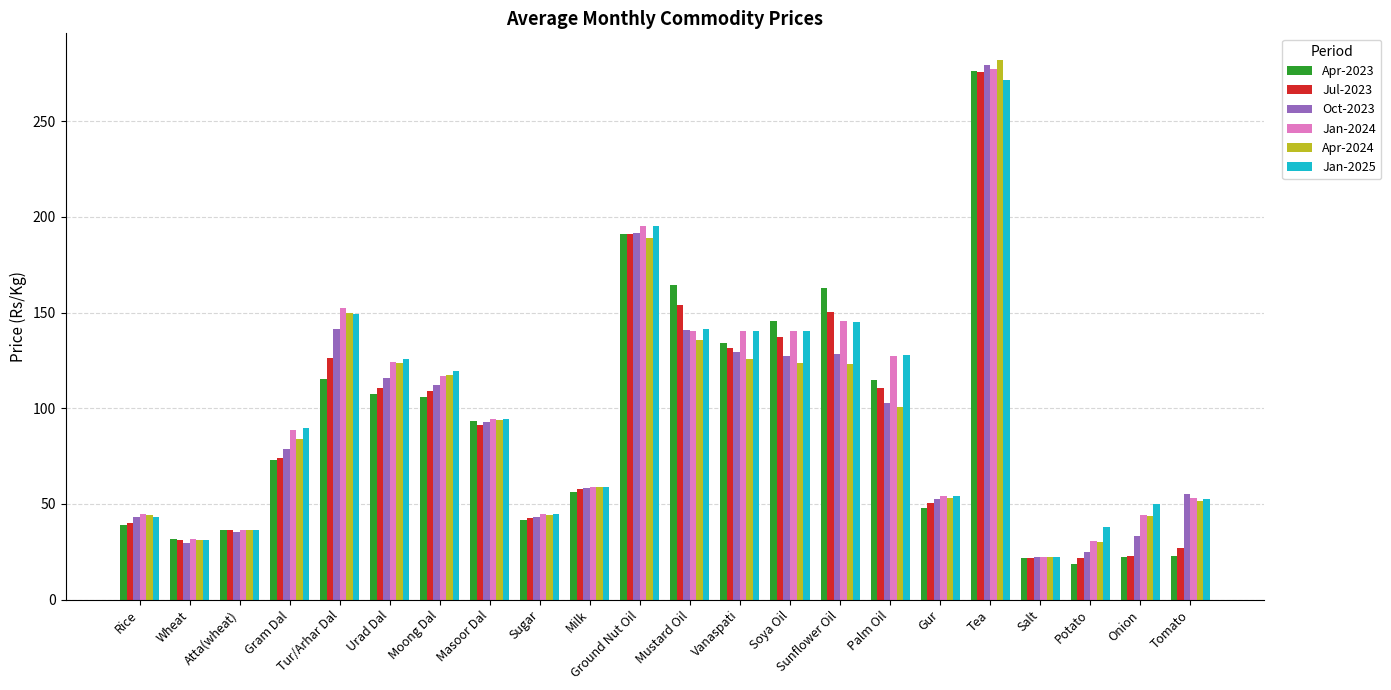

What is the total value across all series at Wheat?

186.3